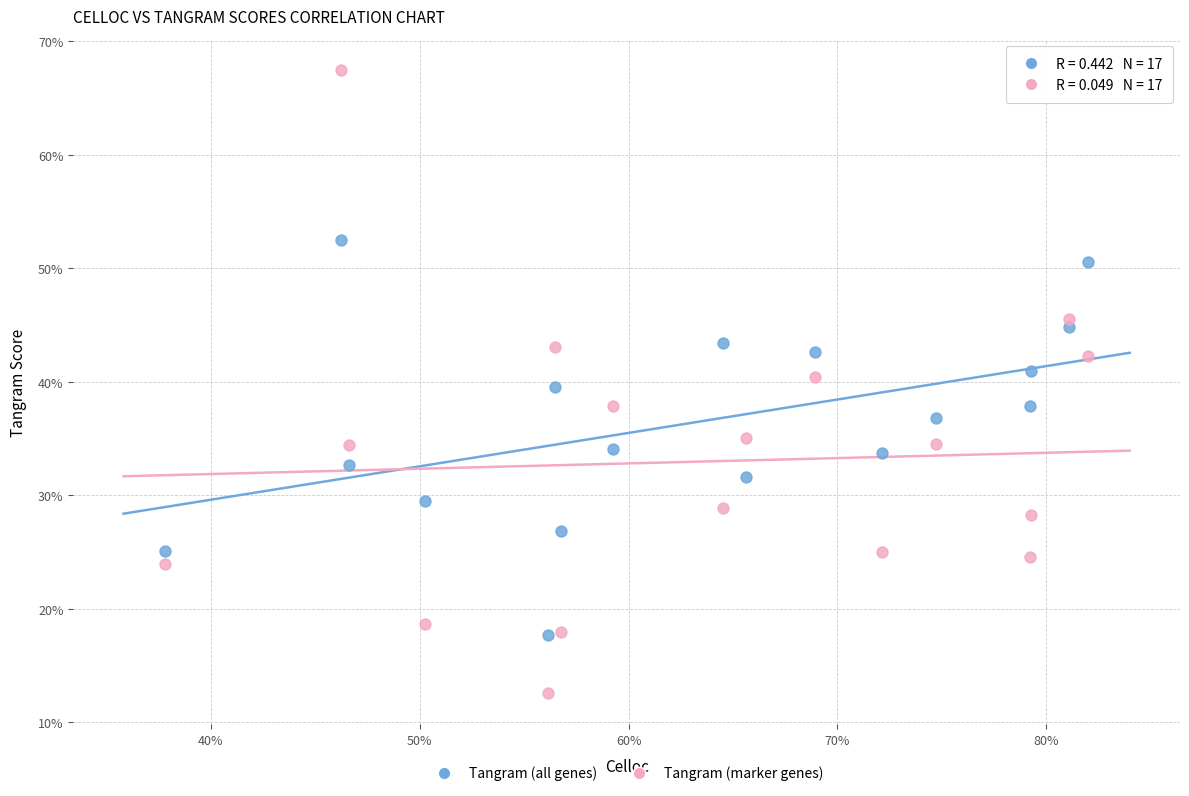

What are all the series names shown in the legend?

Tangram (all genes), Tangram (marker genes)